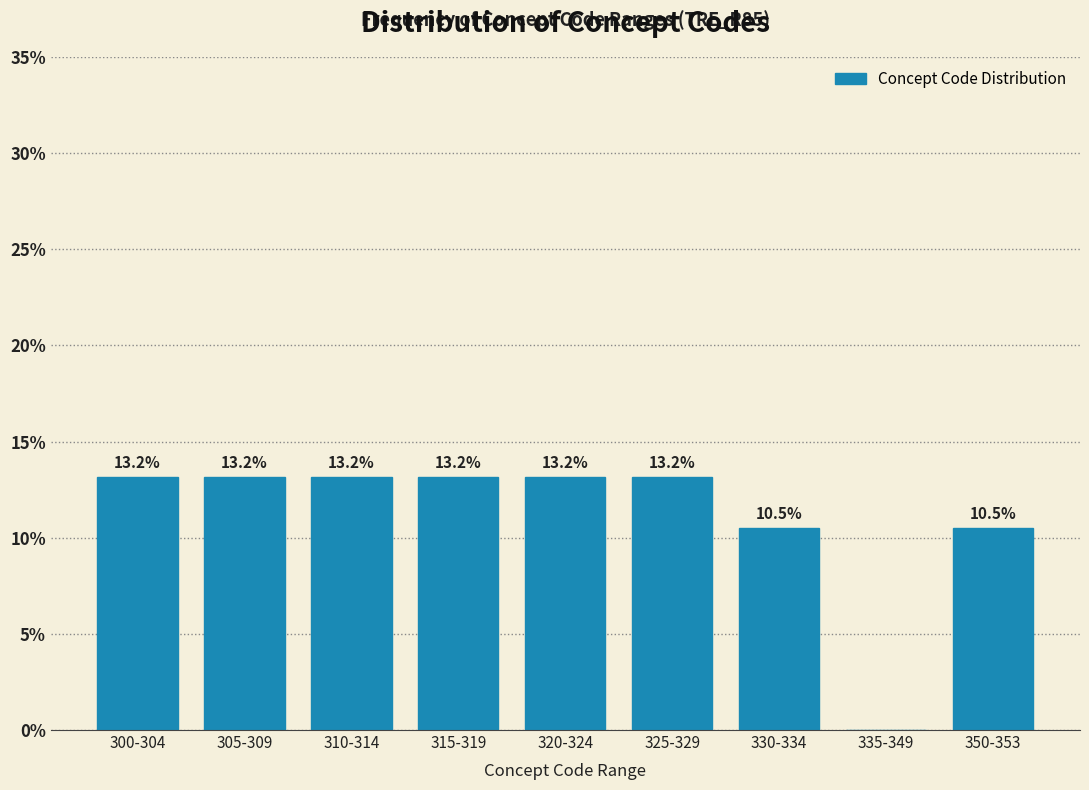

Reading left to right, list all the values displayed in this chart.

300-304=13.2	305-309=13.2	310-314=13.2	315-319=13.2	320-324=13.2	325-329=13.2	330-334=10.5	335-349=0.0	350-353=10.5